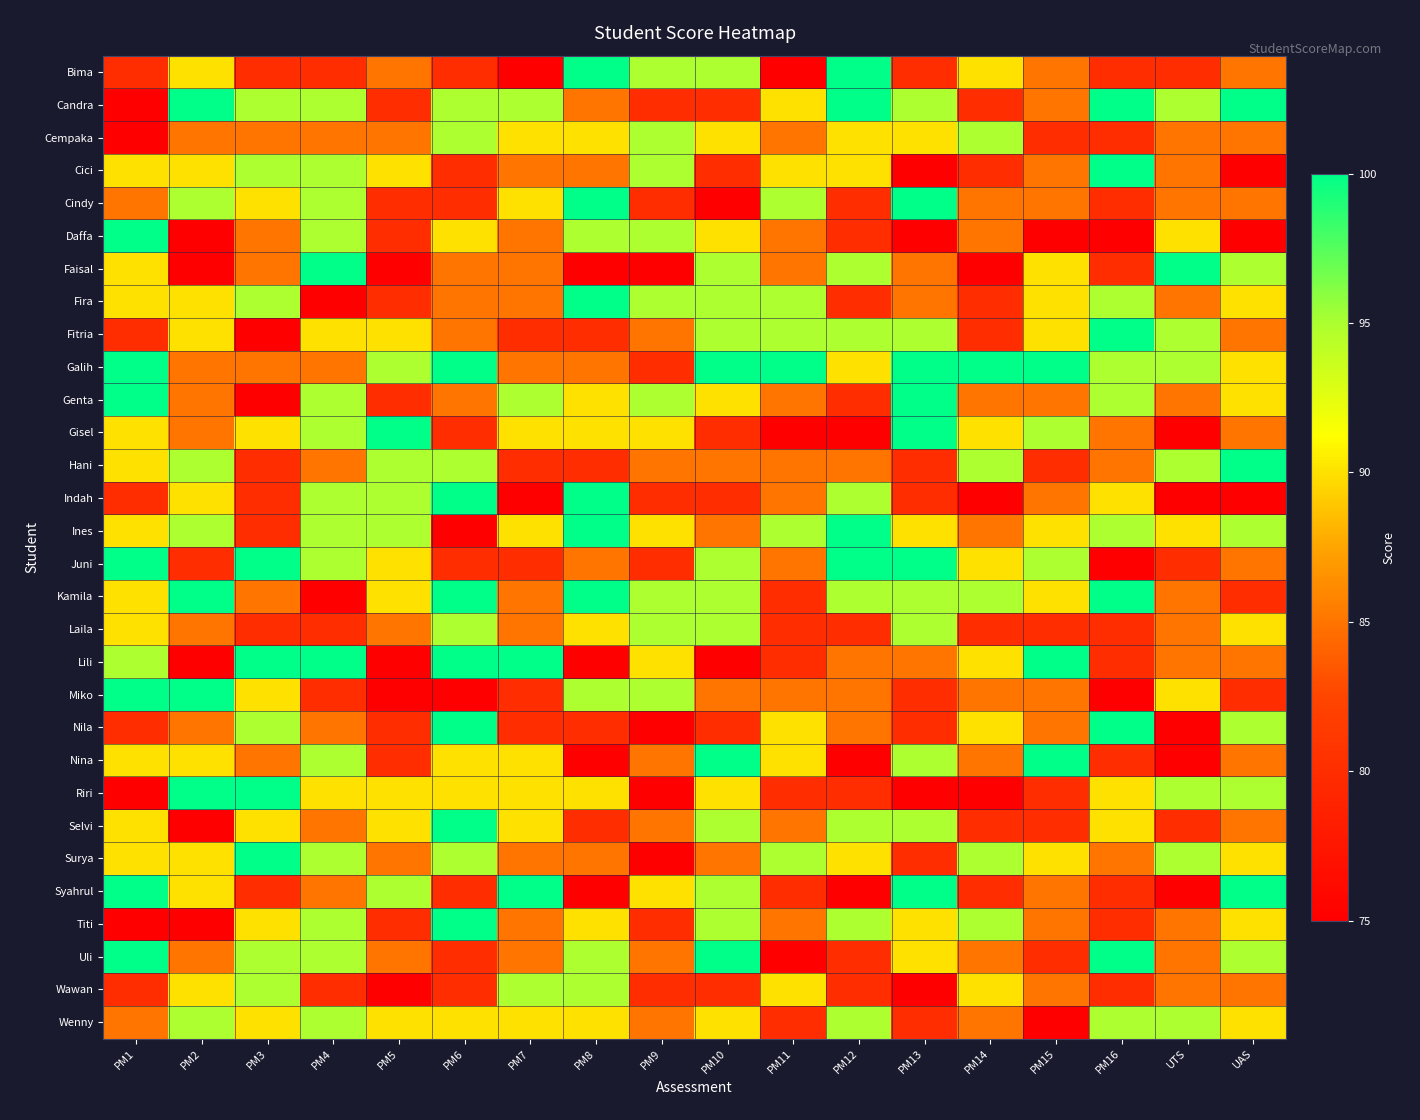

What is the minimum value shown in the chart?

75